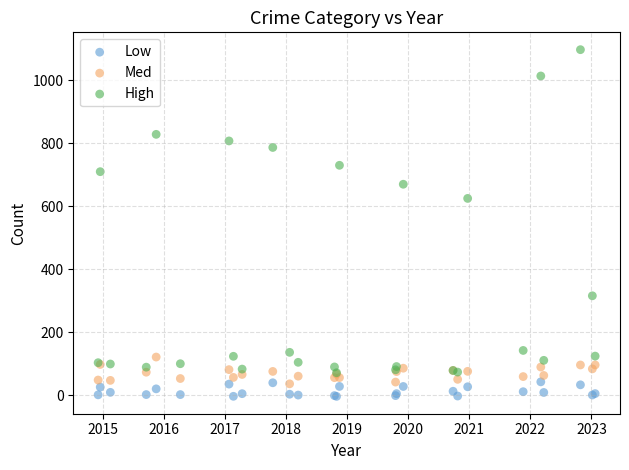

Across all series, what Y value is closest to 546?

624.8